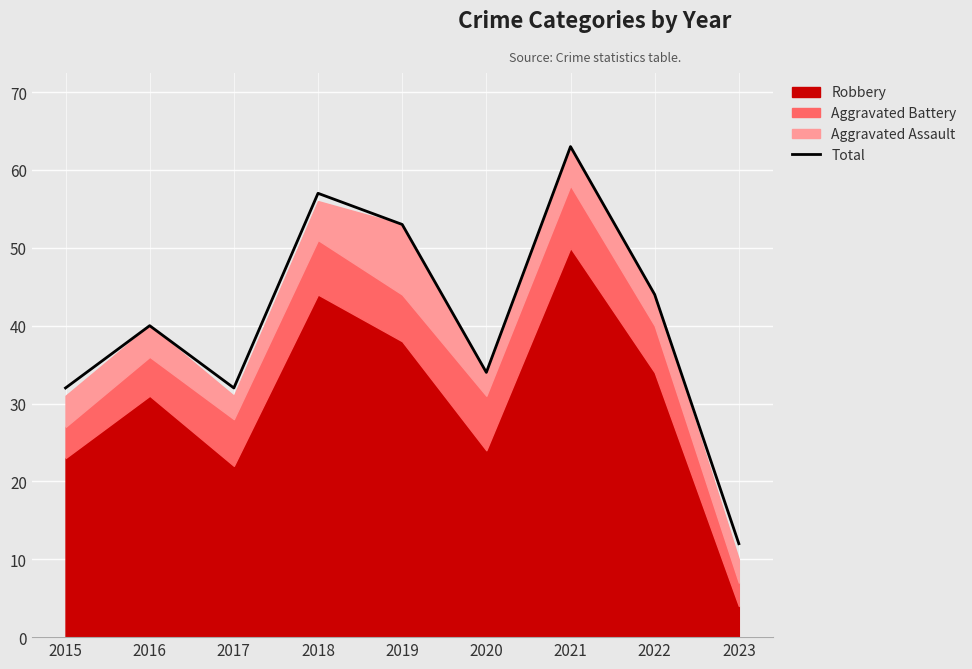

The Total series shows 40 at 2016. True or false?

True